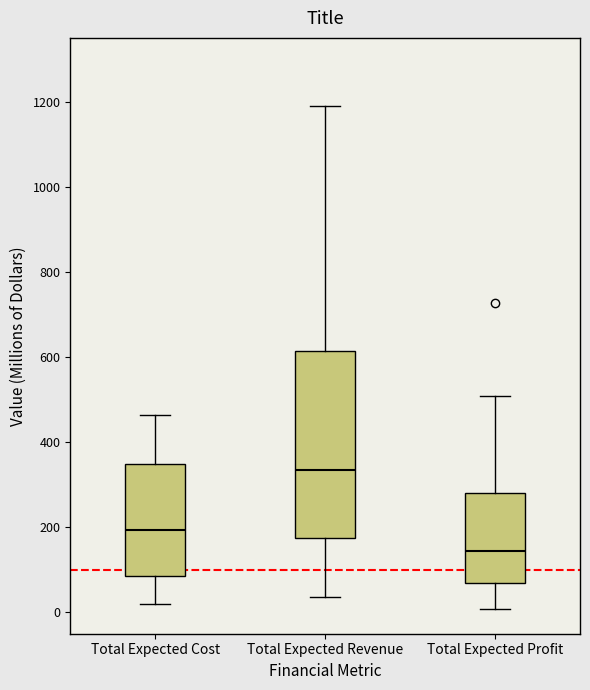

Reading left to right, transcribe this box plot: for each box, give where its median line is, the range the box spans, and where its two whiskers end, as read against the y-axis. The values are not printed on the chart, so give them approximately, as read against the axis.

Total Expected Cost: median 200, box 80 to 340, whiskers 20 to 460
Total Expected Revenue: median 340, box 180 to 620, whiskers 40 to 1200
Total Expected Profit: median 140, box 60 to 280, whiskers 0 to 500